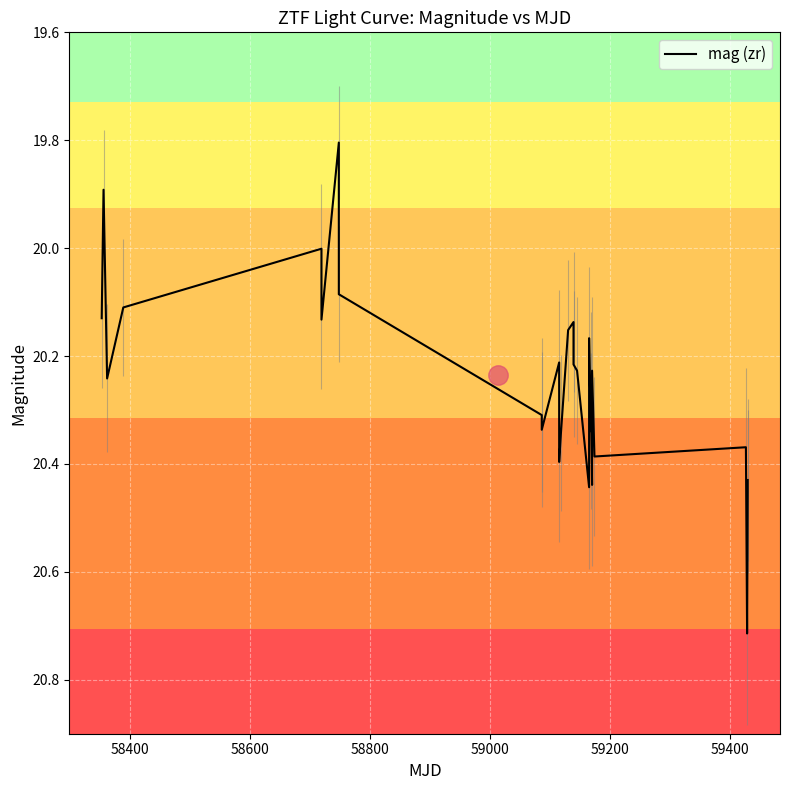

How many lines are shown in the chart?

1